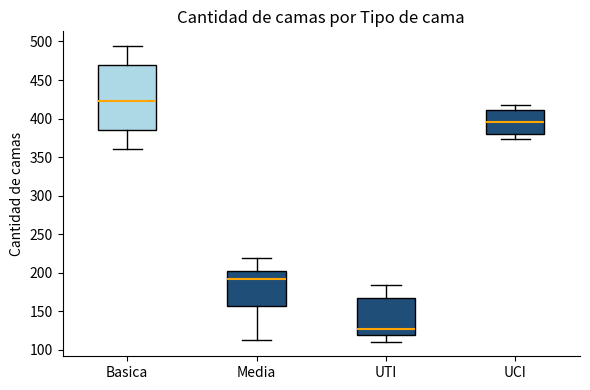

Reading left to right, read every box against the y-axis: the position of its median line, the range the box covers, and the ends of its whiskers. The values are not printed on the chart, so give them approximately, as read against the axis.

Basica: median 425, box 385 to 470, whiskers 360 to 495
Media: median 195, box 155 to 200, whiskers 115 to 220
UTI: median 125, box 120 to 170, whiskers 110 to 185
UCI: median 395, box 380 to 410, whiskers 375 to 420